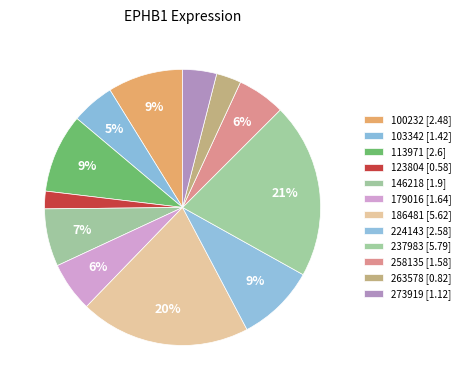

Count the number of slices in the pie.

12